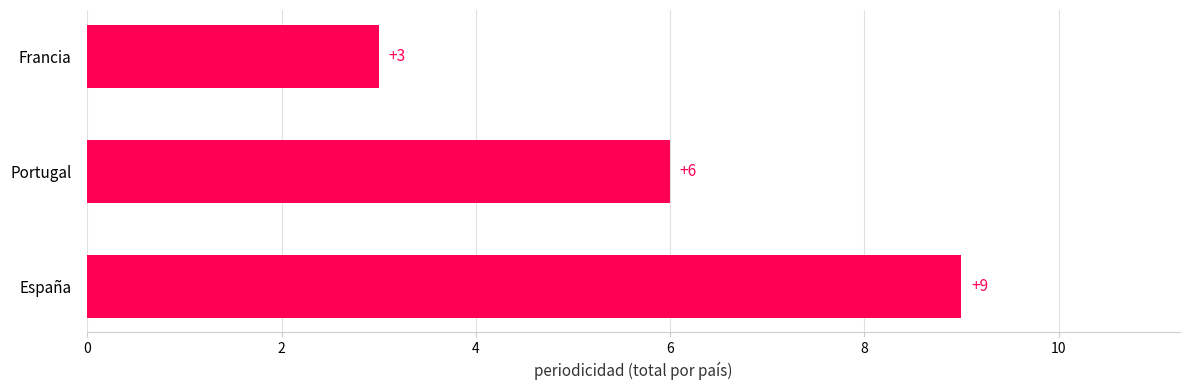

What is the difference between the maximum and minimum values?

6